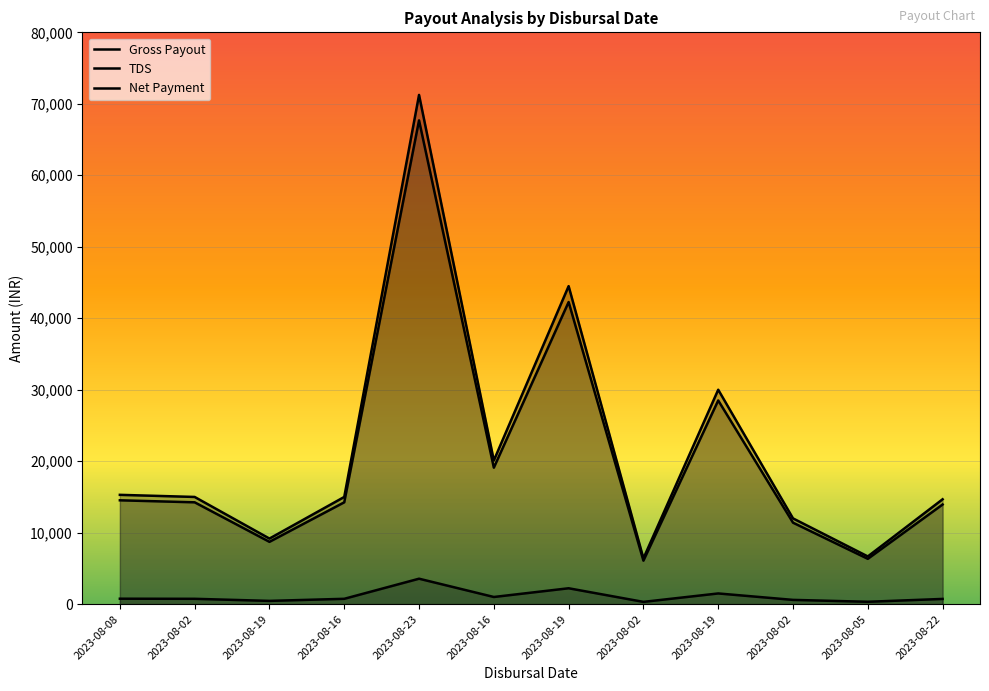

Reading left to right, list all the values displayed in this chart.

Gross Payout: 15294.9	15000.0	9176.9	15000.0	71245.2	20100.0	44494.9	6406.7	30000.0	12000.0	6677.8	14674.1
TDS: 764.7	750.0	458.8	750.0	3562.3	1005.0	2224.8	320.3	1500.0	600.0	333.9	733.7
Net Payment: 14530.2	14250.0	8718.1	14250.0	67682.9	19095.0	42270.2	6086.4	28500.0	11400.0	6343.9	13940.4